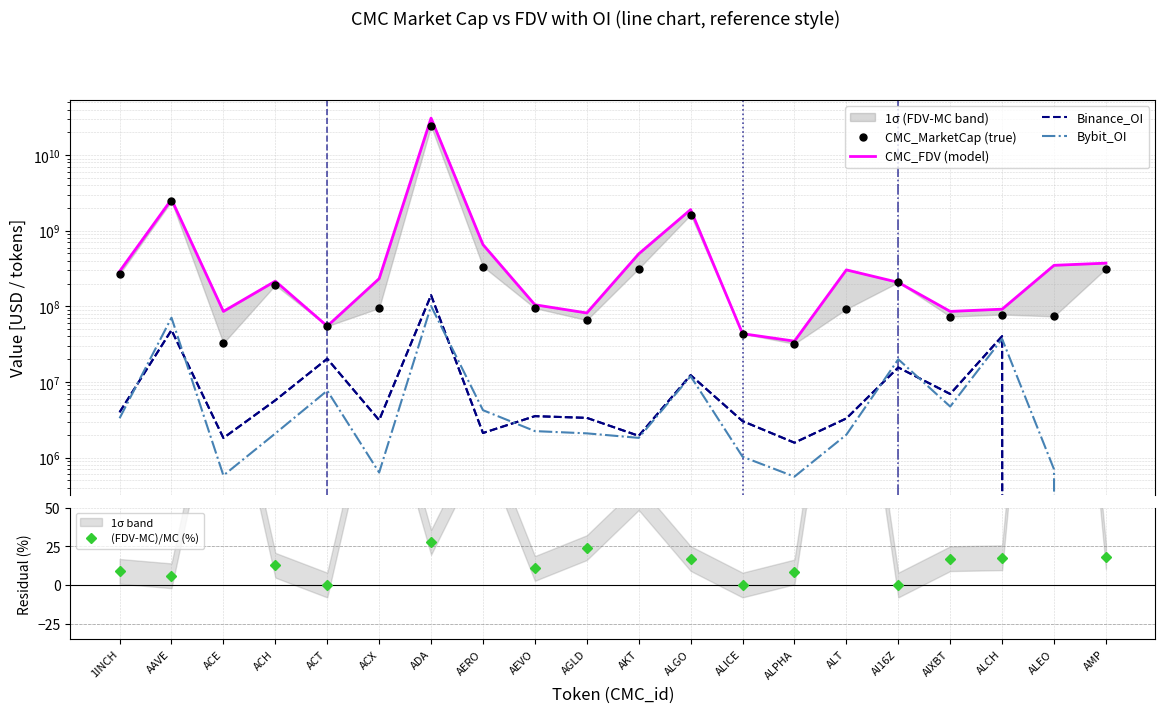

What is the maximum value shown in the chart?

30870266149.7